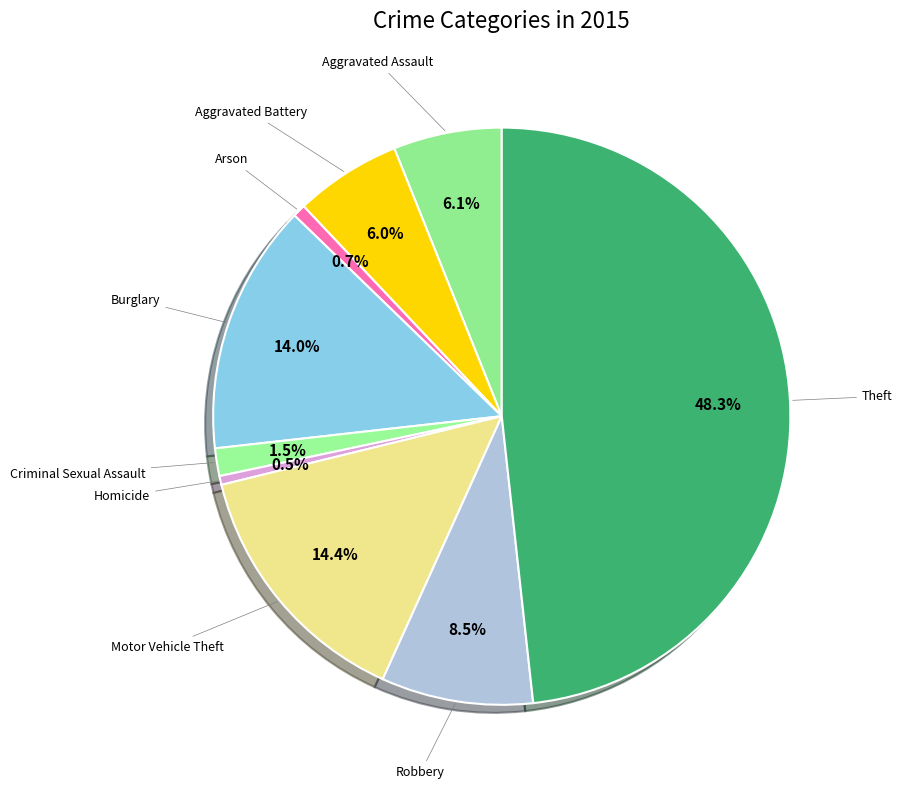

How many slices are in this pie chart?

9